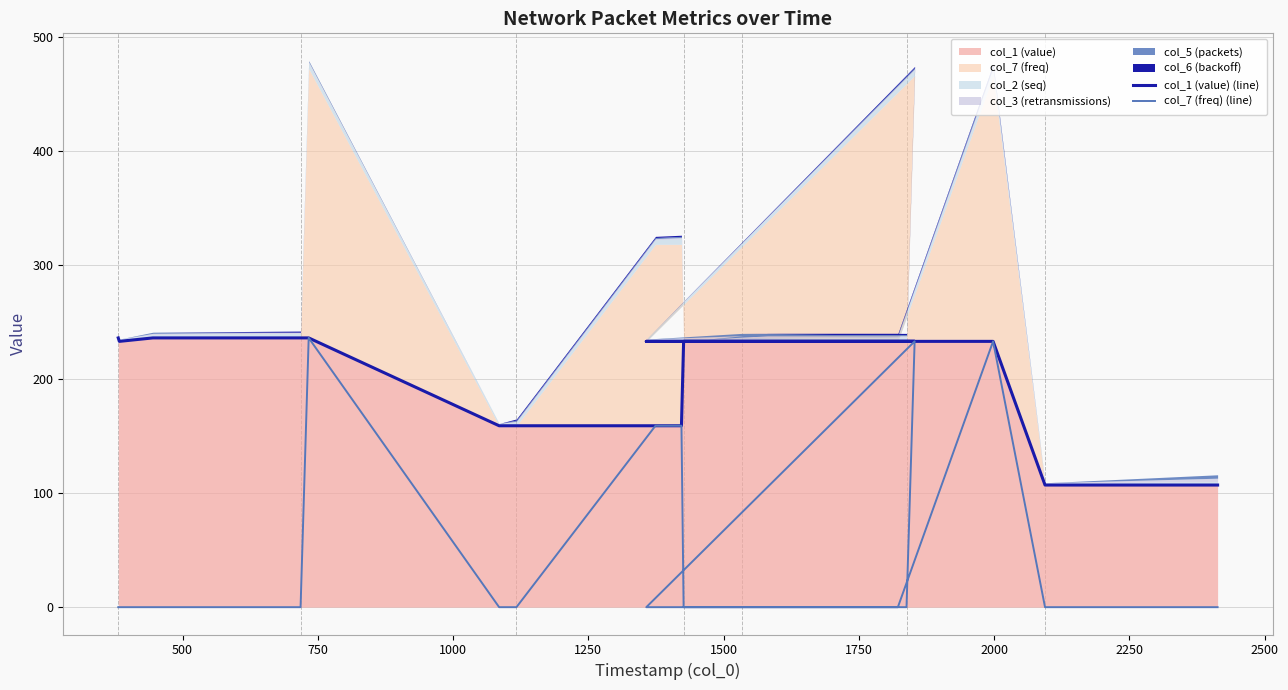

Reading left to right, list all the values displayed in this chart.

col_1 (value) (line): 236.2	233.1	236.2	236.2	236.2	159.1	159.1	159.1	159.1	233.1	233.1	233.1	233.1	233.1	233.1	233.1	233.1	233.1	107.1	107.1
col_7 (freq) (line): 0.0	0.0	0.0	0.0	236.2	0.0	0.0	159.1	159.1	0.0	0.0	0.0	0.0	233.1	0.0	0.0	0.0	233.1	0.0	0.0